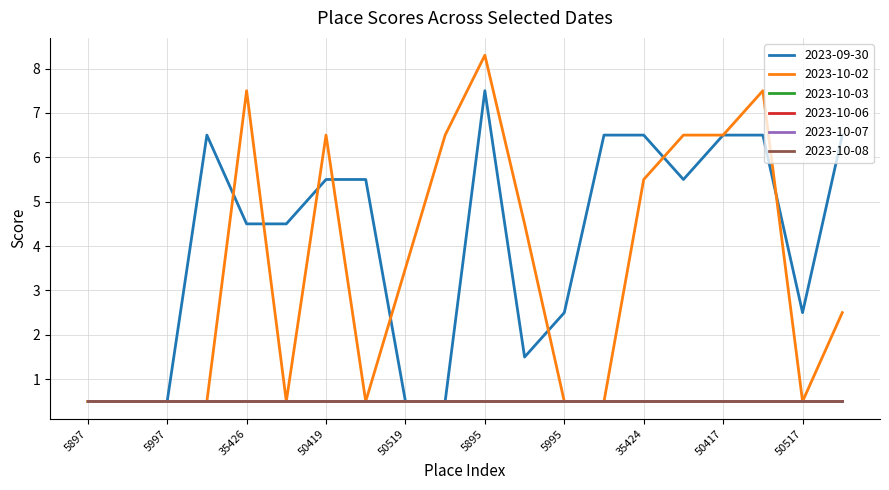

Is this an area chart (filled region under the line)?

No